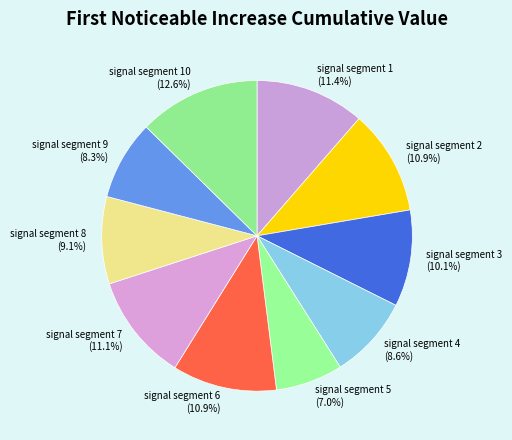

Is it true that signal segment 8 is 4% of the pie?

False